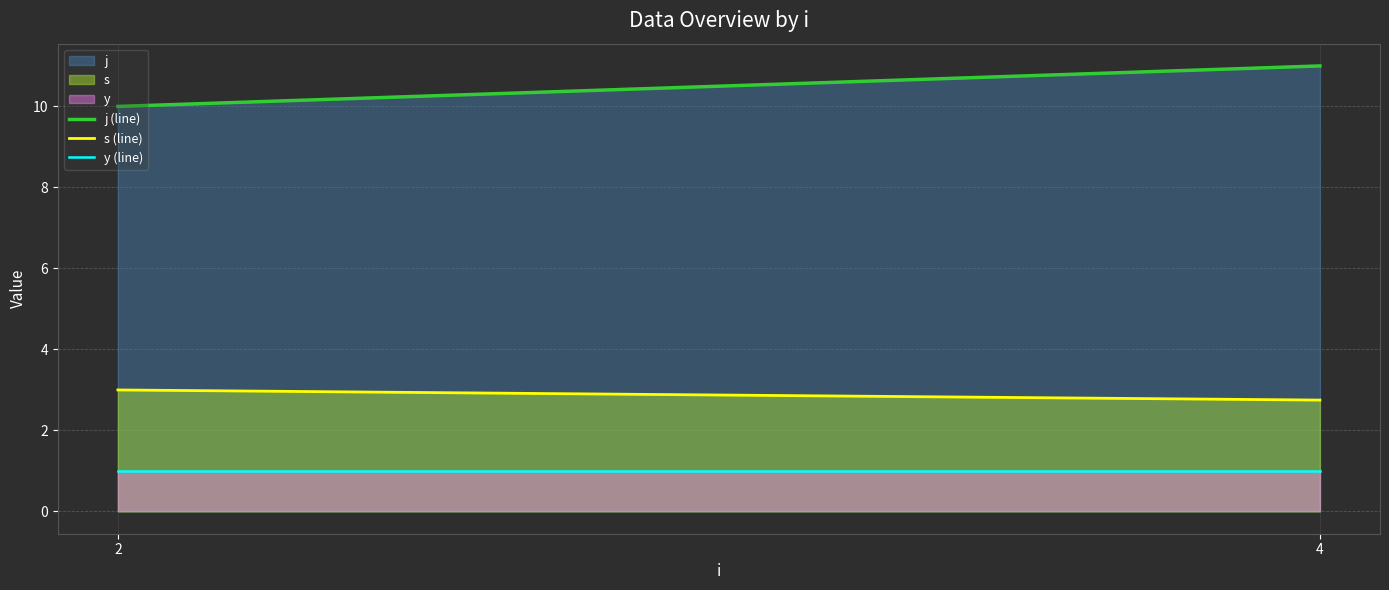

Read the s value at 2.

3.0